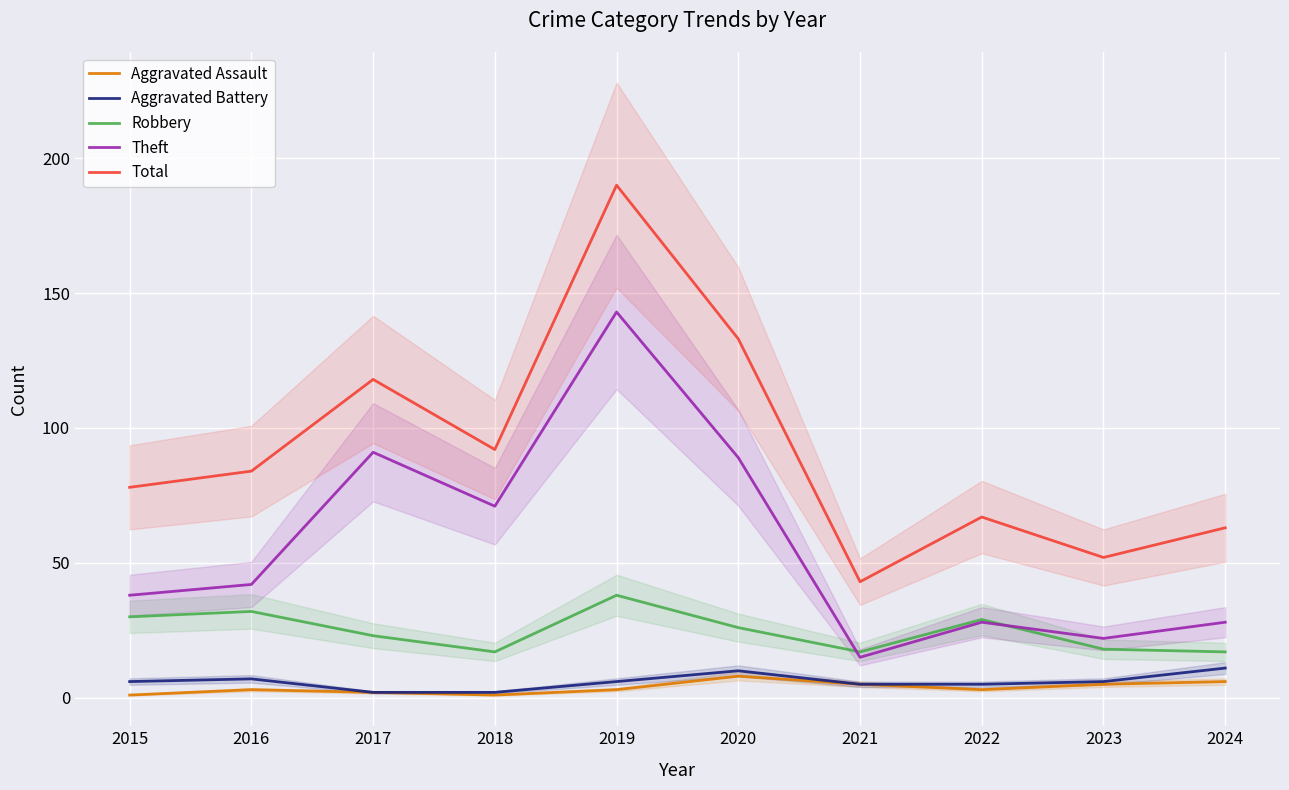

Does the chart display data point markers on the line(s)?

No